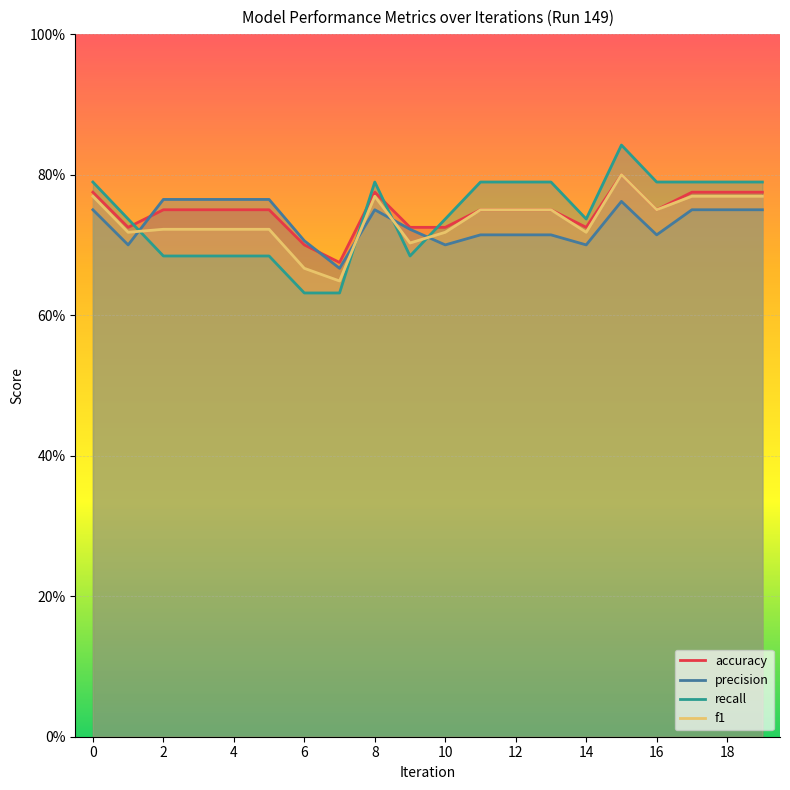

How many interior local peaks does the precision series have?

2